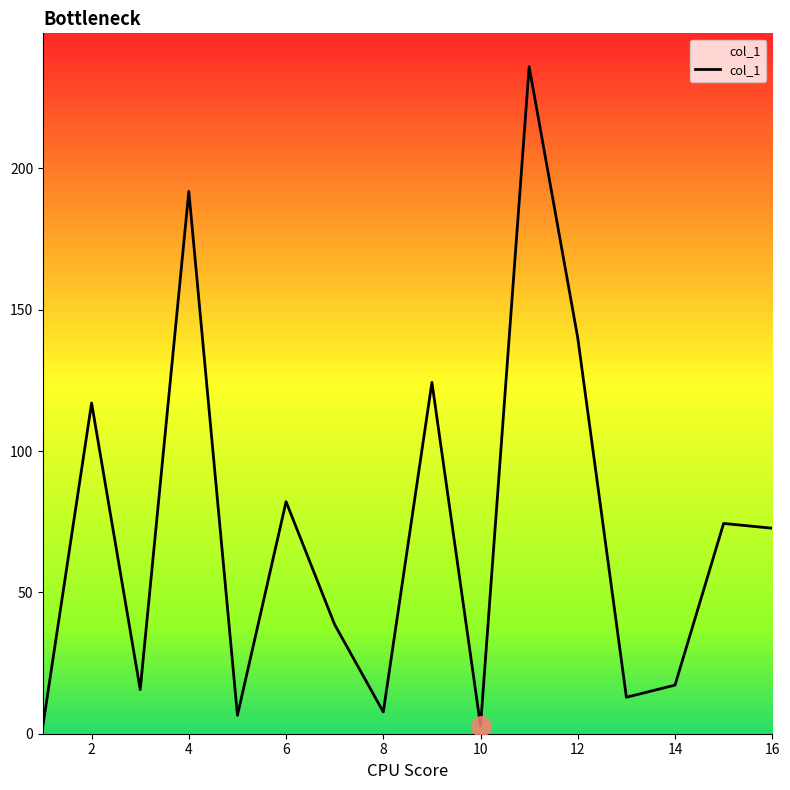

What is the difference between the maximum and minimum values?

233.2